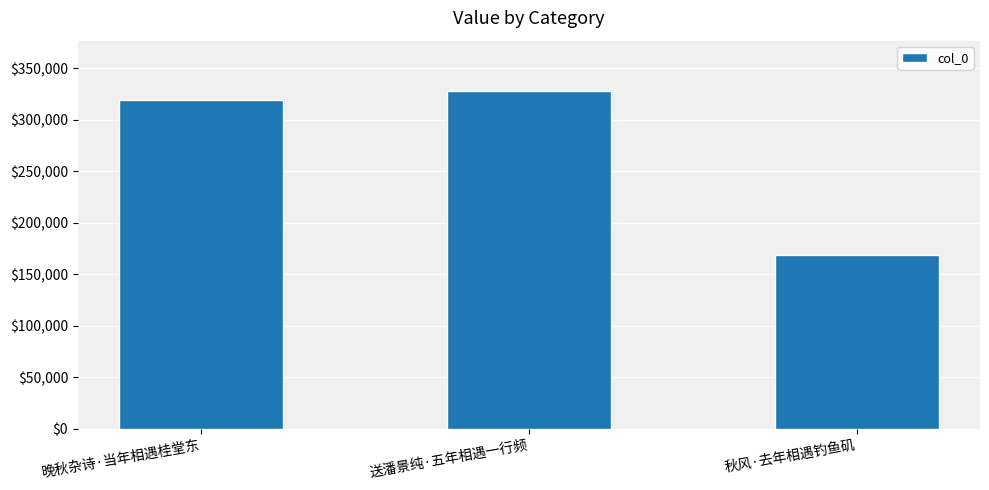

Reading left to right, transcribe all the data shown in this chart.

318854	327477	168079